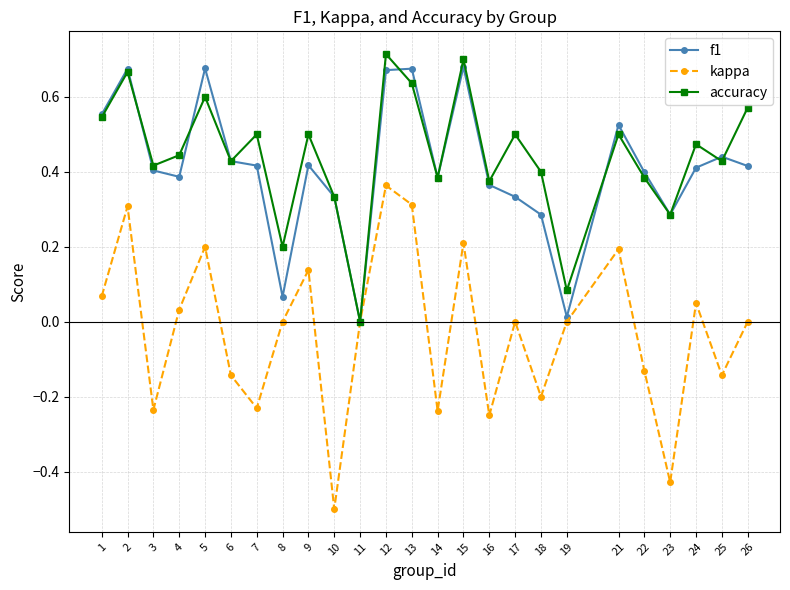

Which label corresponds to the smallest value in the chart?

10